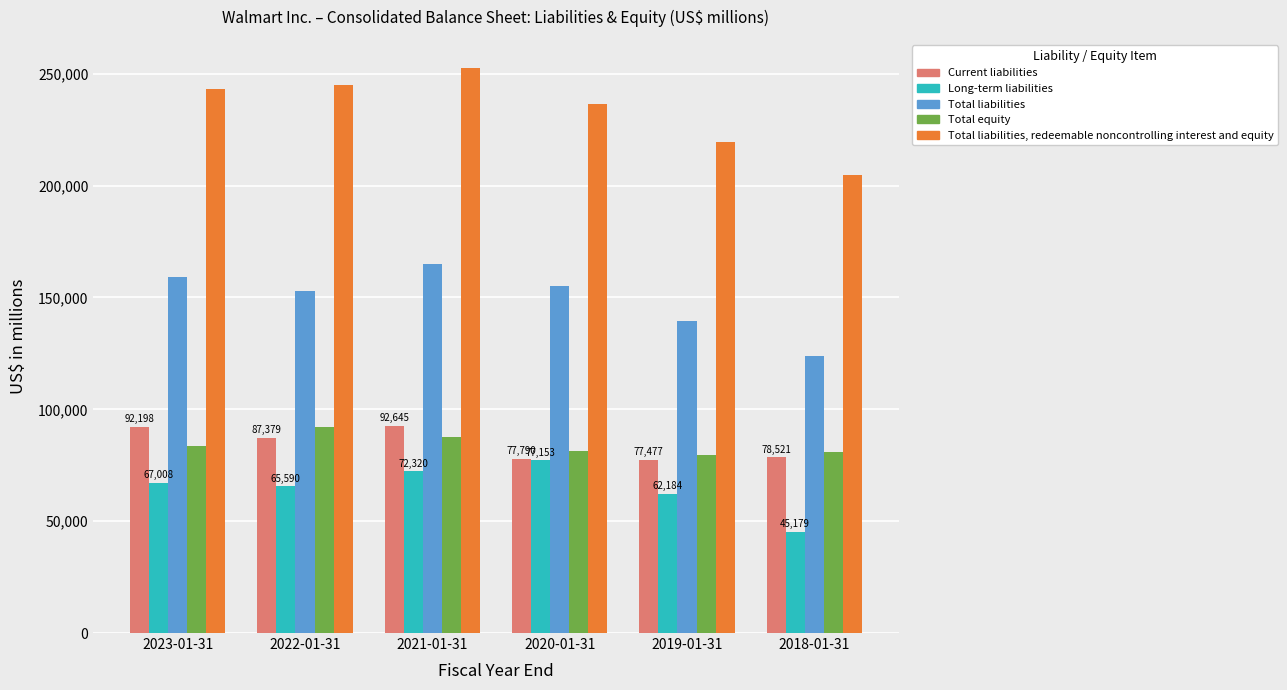

What value does the Long-term liabilities series have at 2021-01-31?

72320